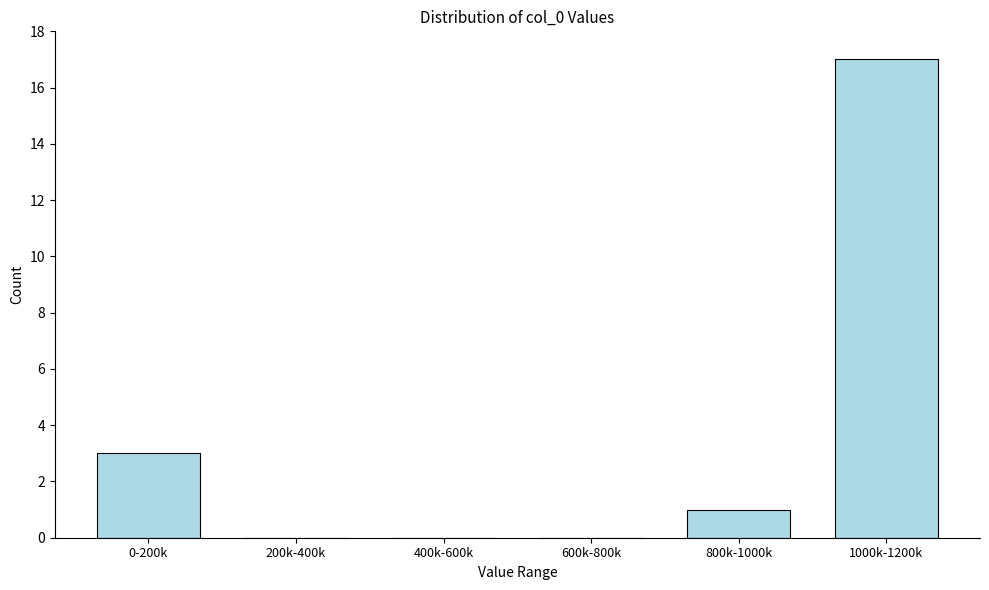

Reading left to right, what are all the values shown in this chart?

0-200k=3	200k-400k=0	400k-600k=0	600k-800k=0	800k-1000k=1	1000k-1200k=17